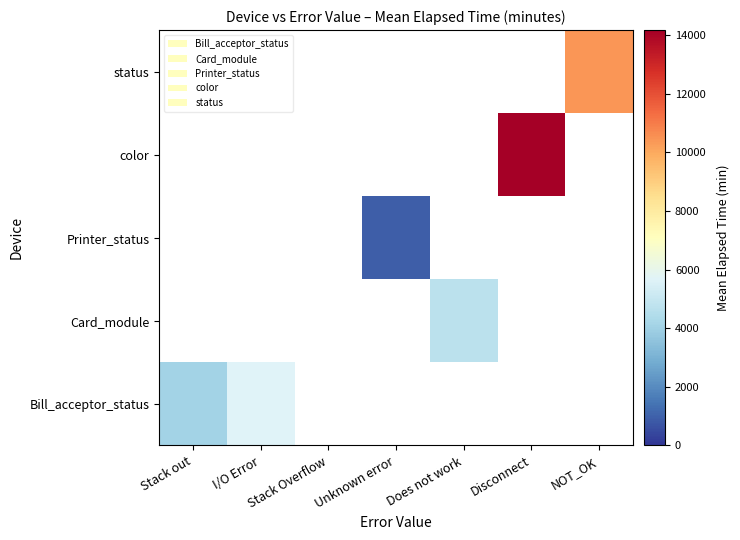

Rank the categories by status value from lowest to highest.

Stack out, I/O Error, Stack Overflow, Unknown error, Does not work, Disconnect, NOT_OK